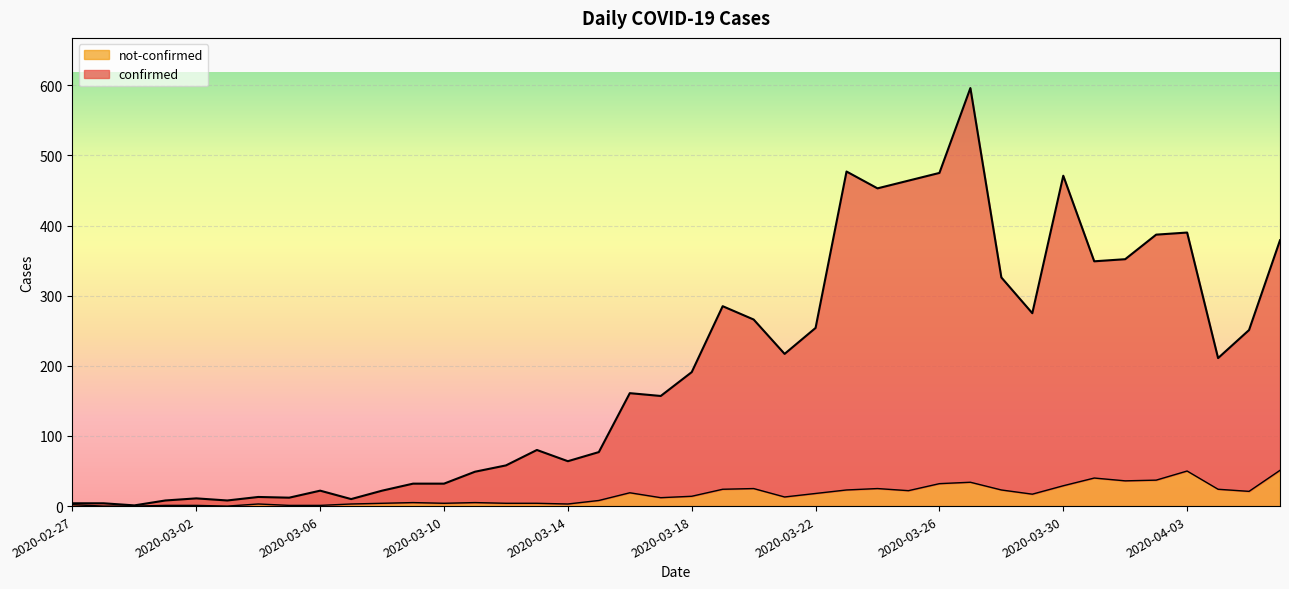

Does the chart display data point markers on the line(s)?

No